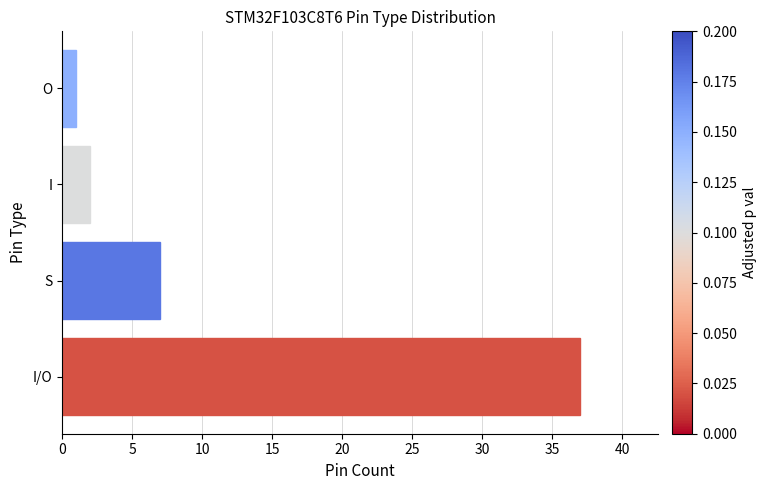

Does the chart contain any negative values?

No